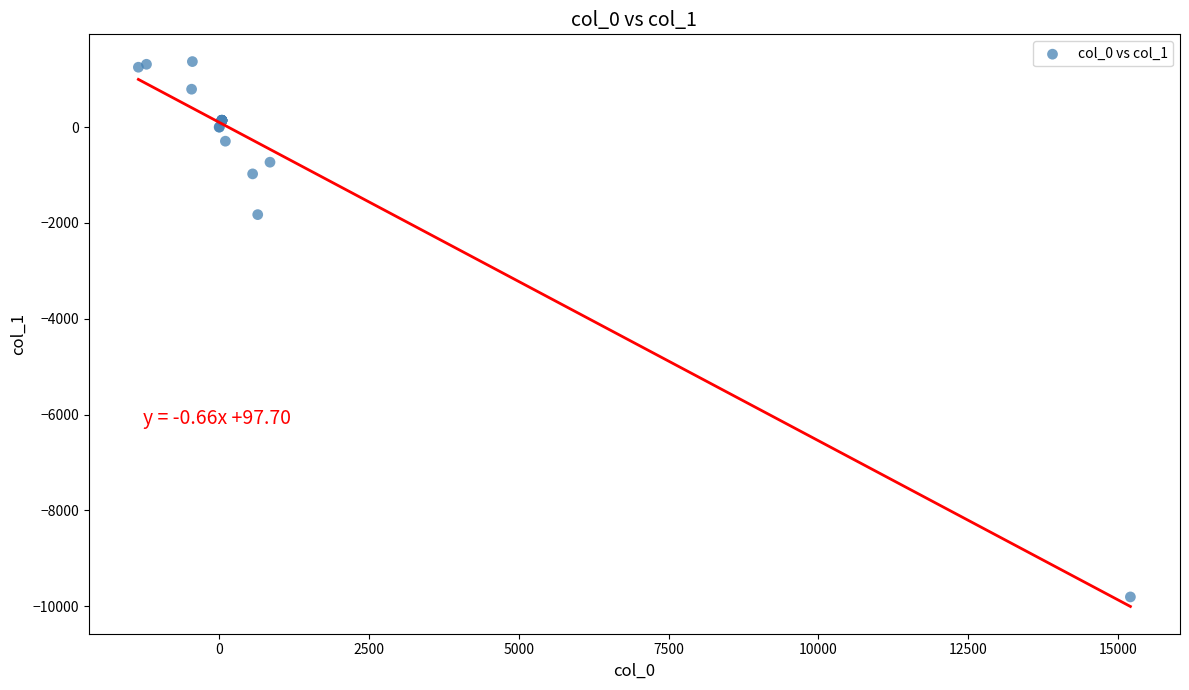

What Y value in the scatter plot is closest to -4219?

-1826.2